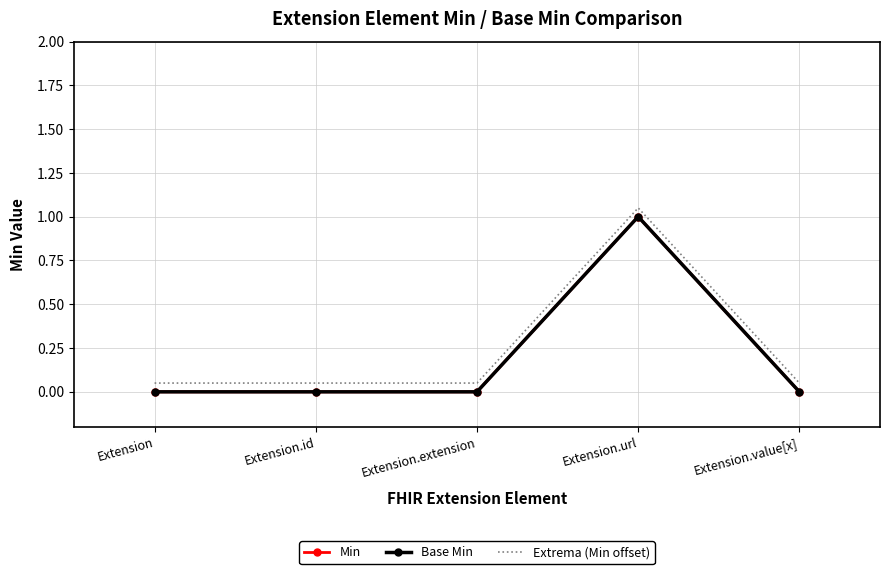

What is the total value across all series at Extension.extension?

0.1